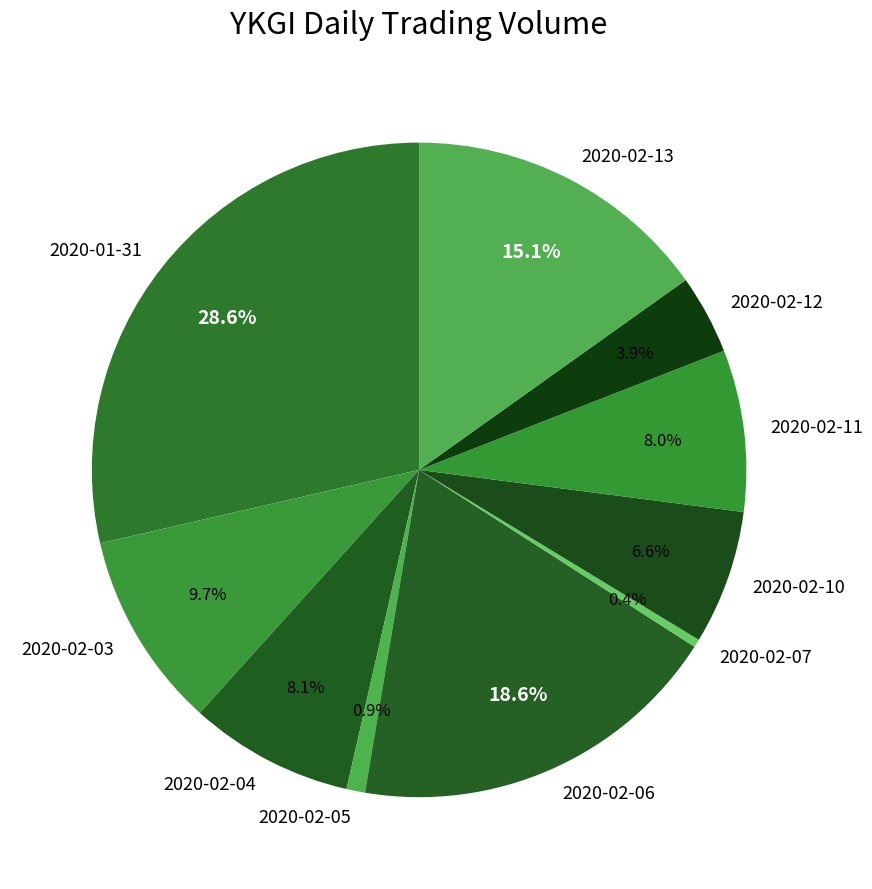

Between 2020-02-05 and 2020-02-04, which is larger?

2020-02-04